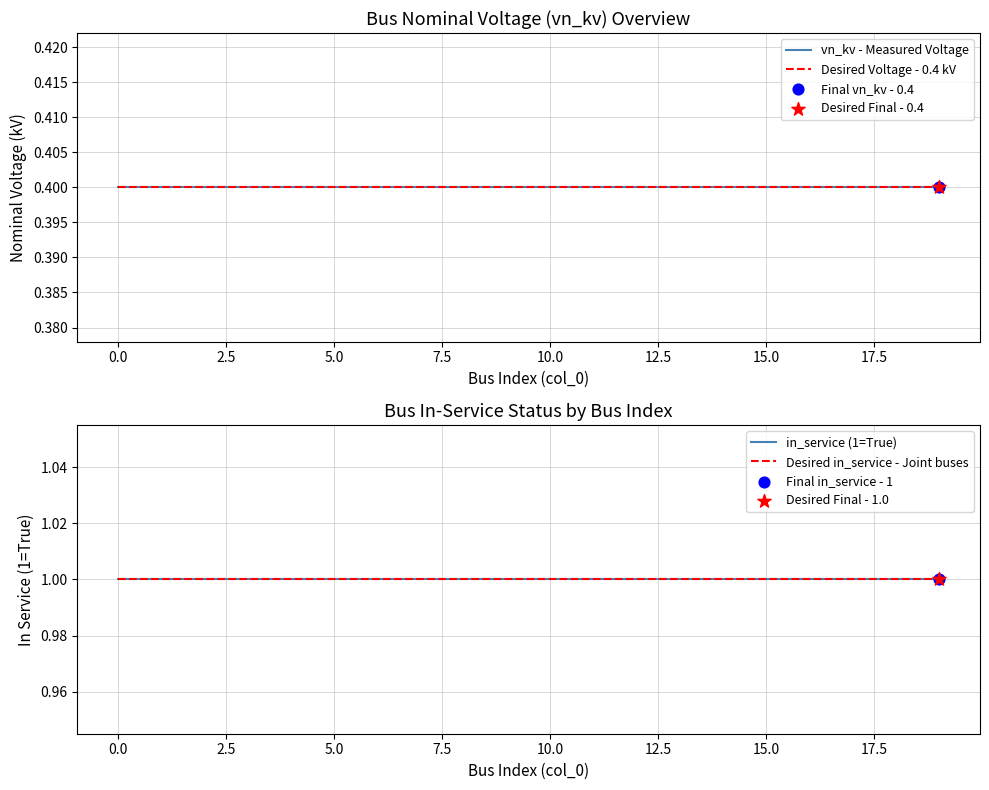

Is the value of Desired in_service - Joint buses at 17.5 greater than the value of Desired Voltage - 0.4 kV at 17.5?

Yes